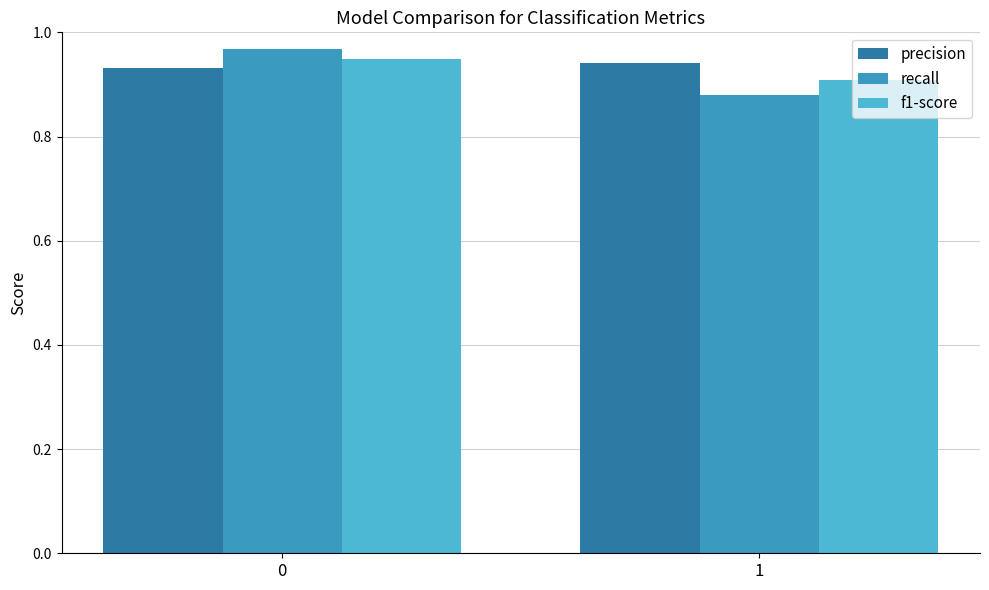

How many bars are there in total?

6